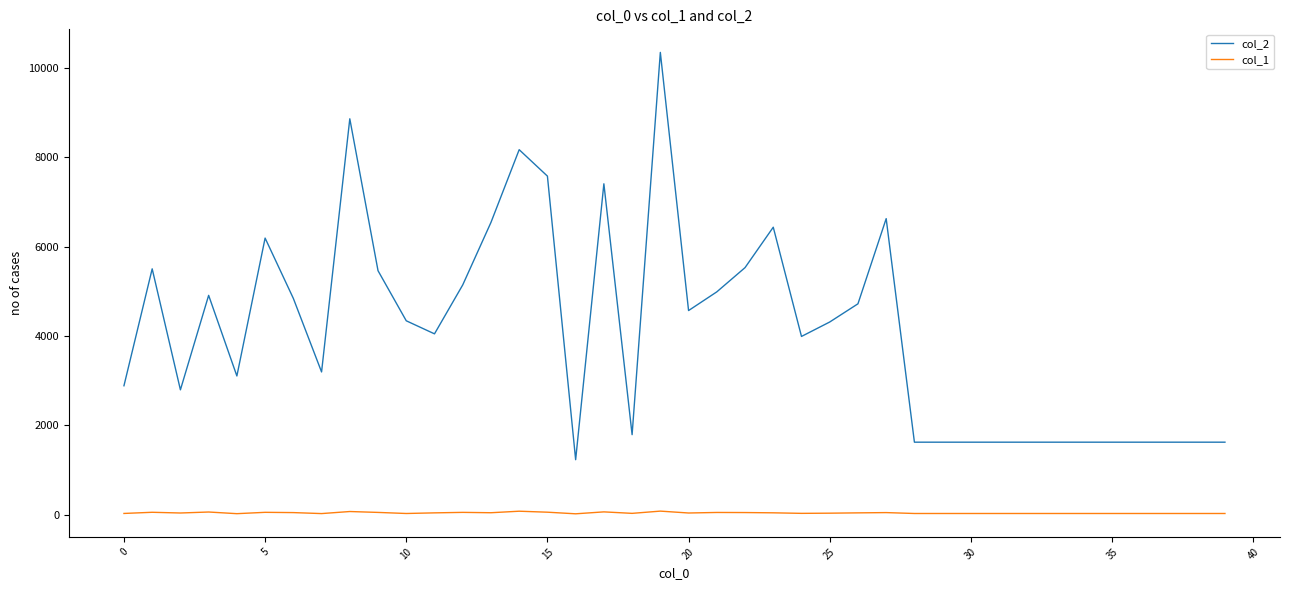

Which series has the largest range (max minus min)?

col_2